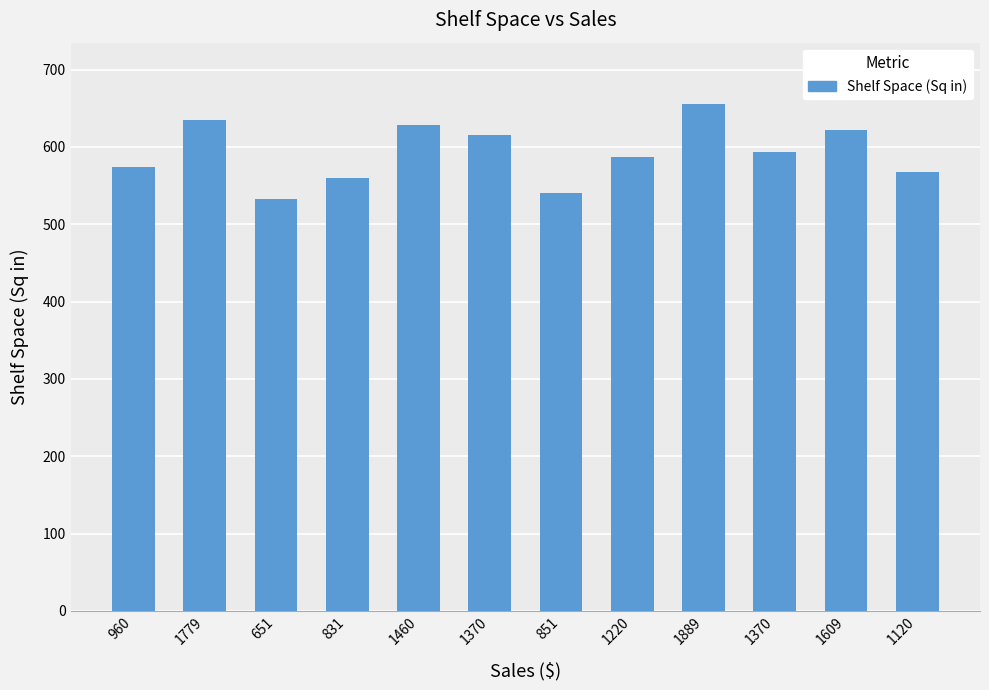

The chart shows a value of 635 at 1779. True or false?

True